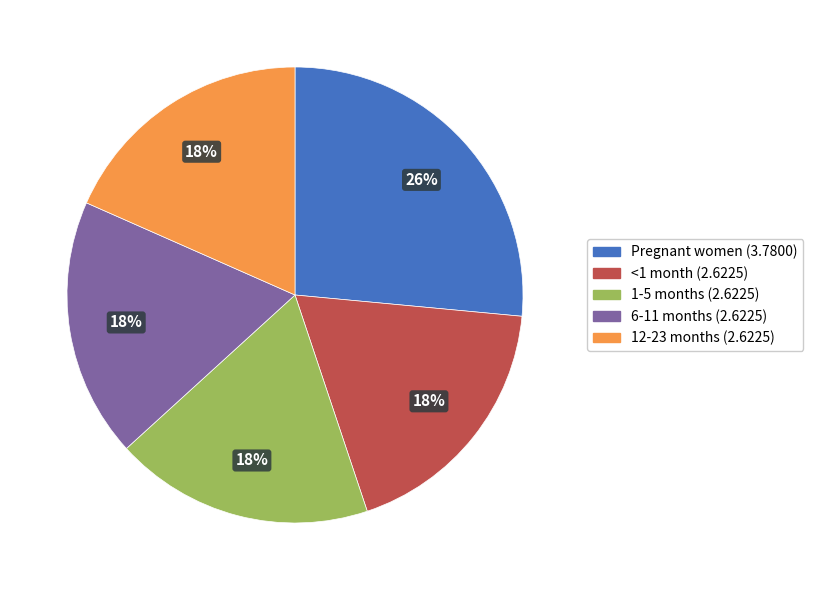

Does <1 month account for over 50% of the chart?

No